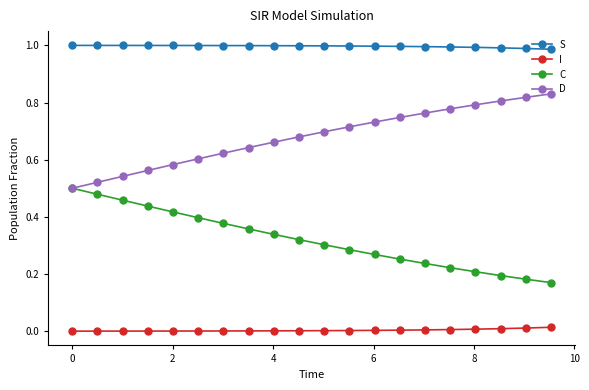

Rank the series by their maximum value, from lowest to highest.

I, C, D, S